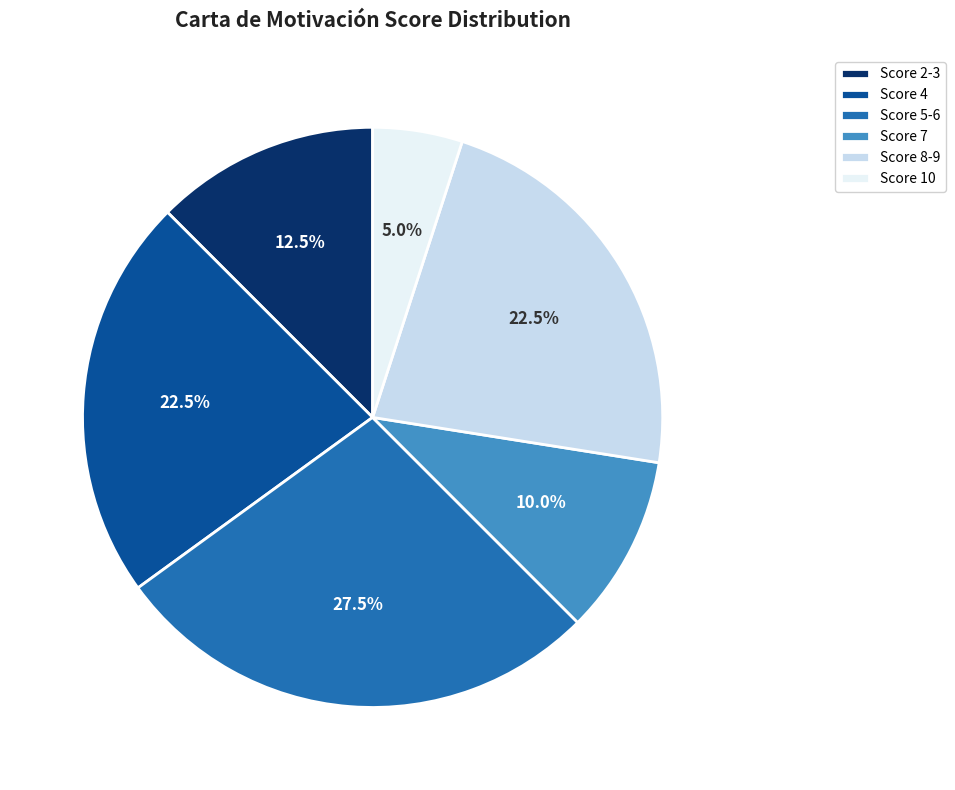

What percentage is NOT represented by Score 7?

90.0%